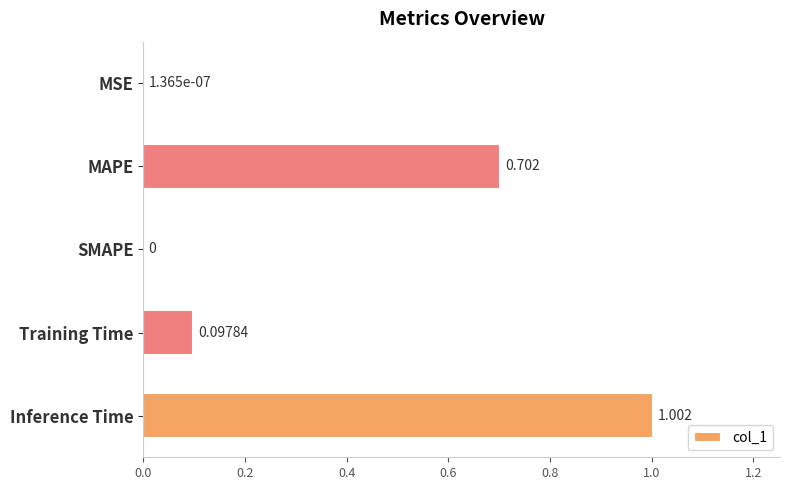

How many data points does each series have?

5